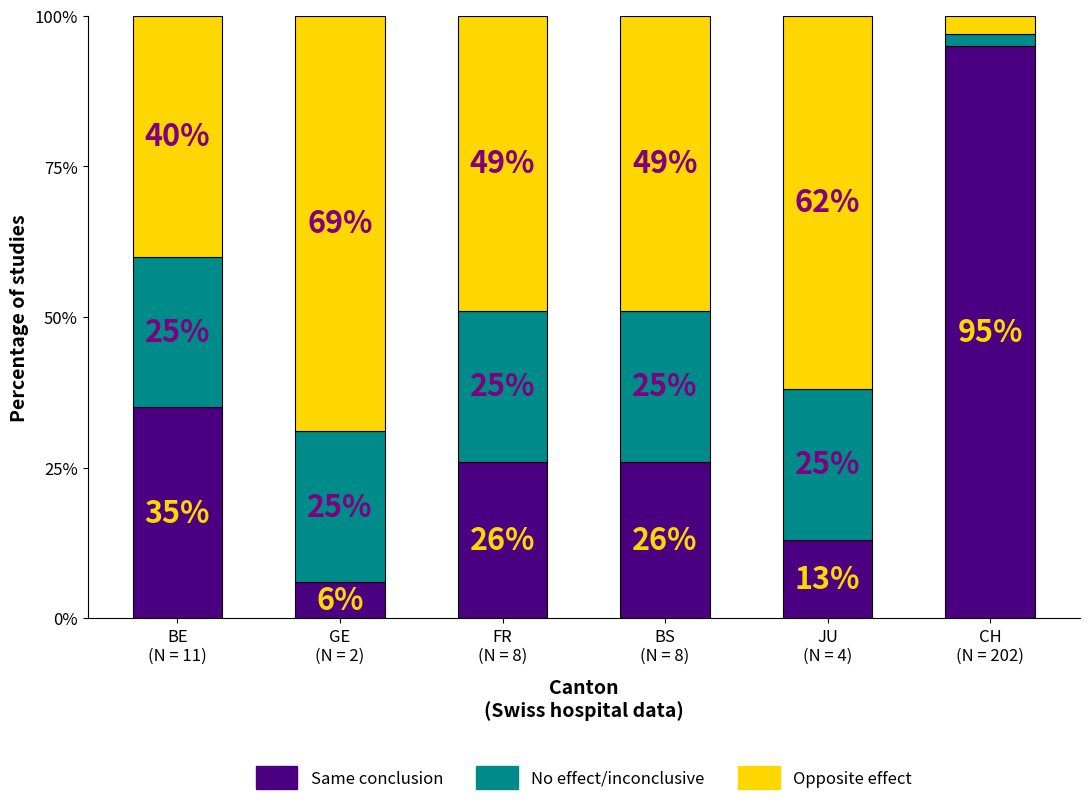

What is the maximum value for Same conclusion?

95